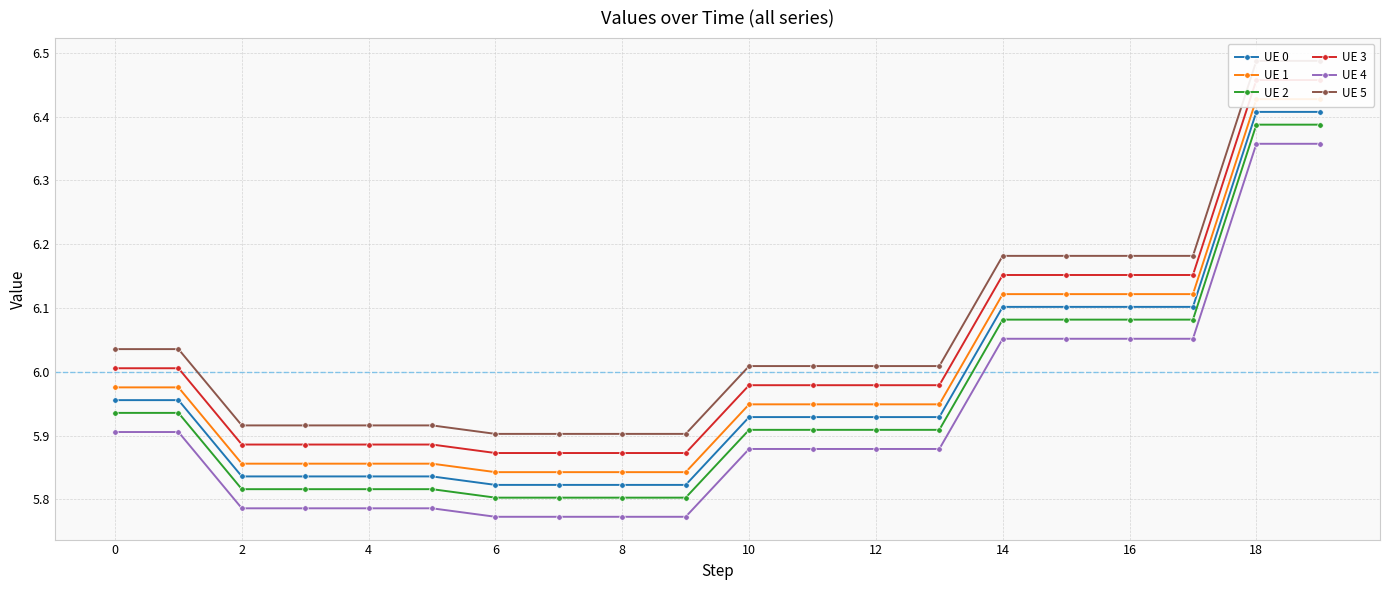

True or false: UE 0 and UE 3 intersect in this chart.

False